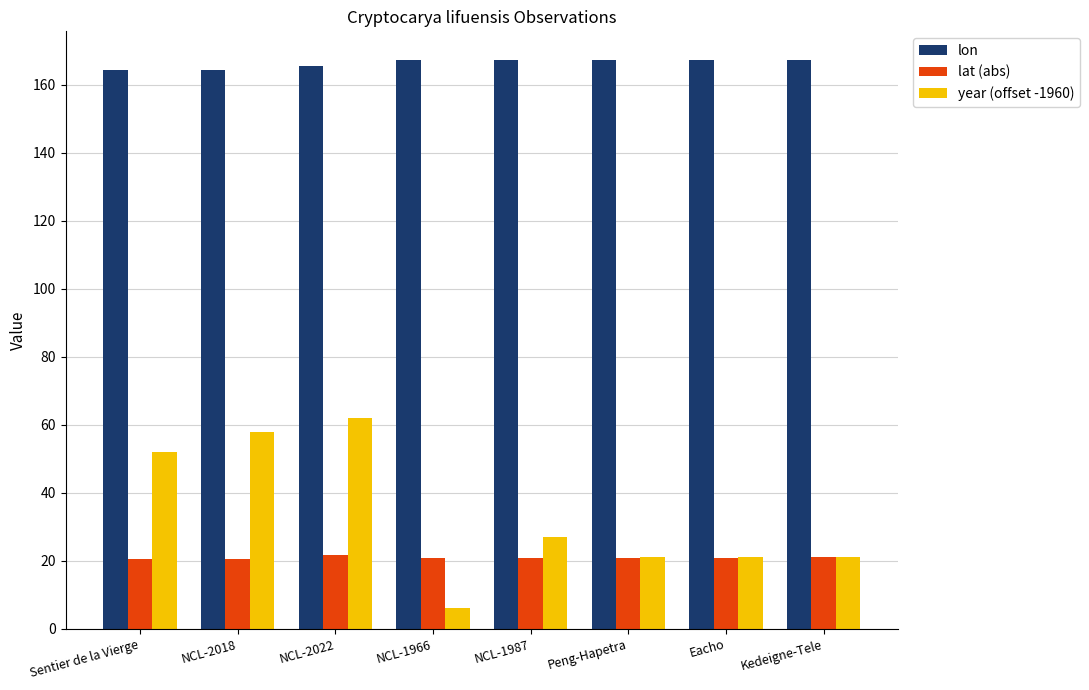

At which category is the sum across all series the highest?

NCL-2022